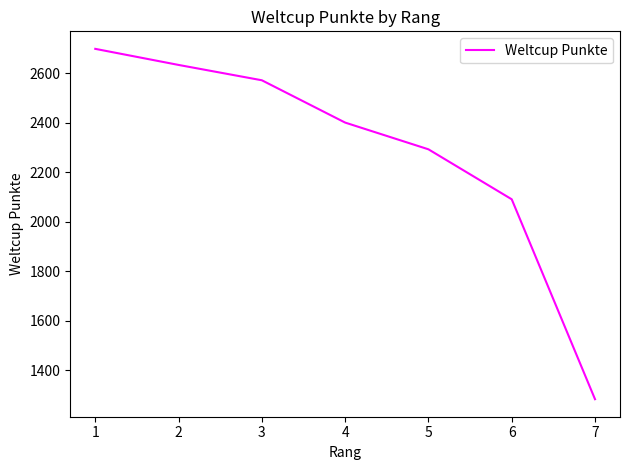

Which category has the lowest value across all series?

7